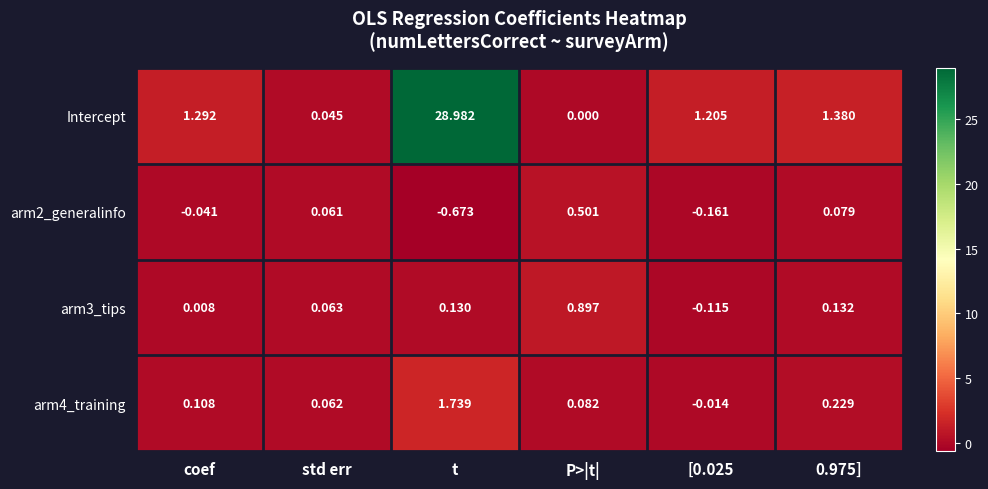

At which category does the chart reach its peak across all series?

t